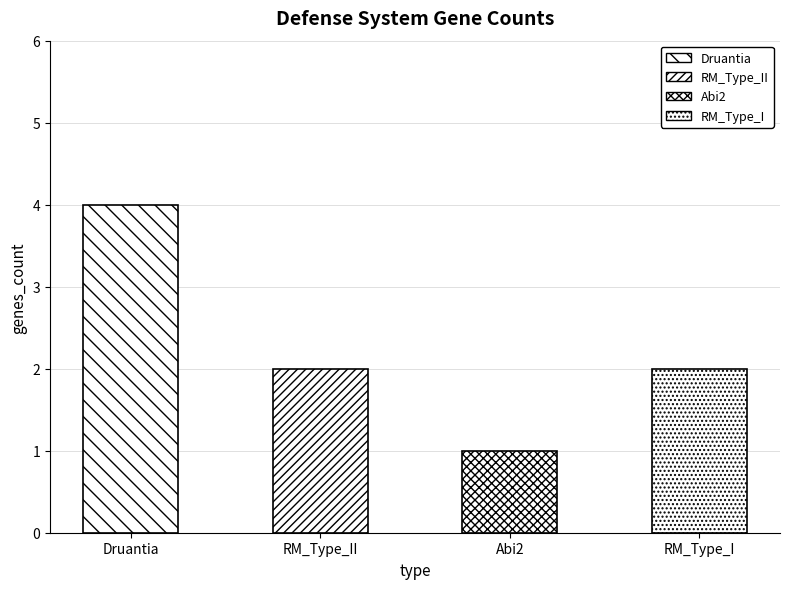

Are the bars grouped side by side (vs. stacked)?

No